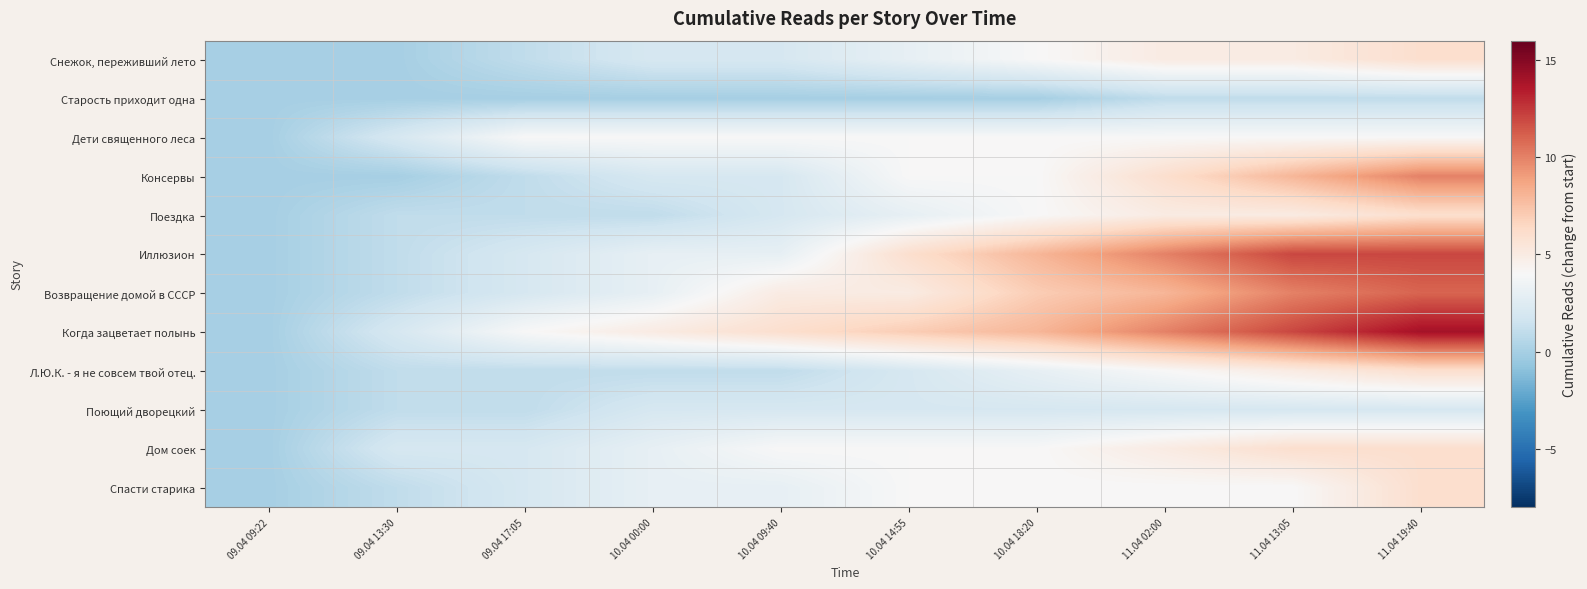

What is the spread (max minus min) of values at 11.04 19:40?

13